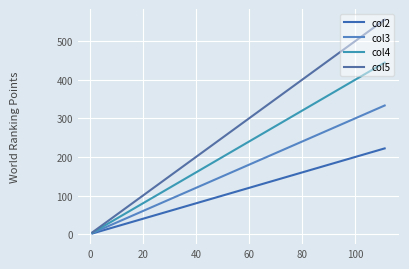

At how many categories does at least one series exceed 354?

1